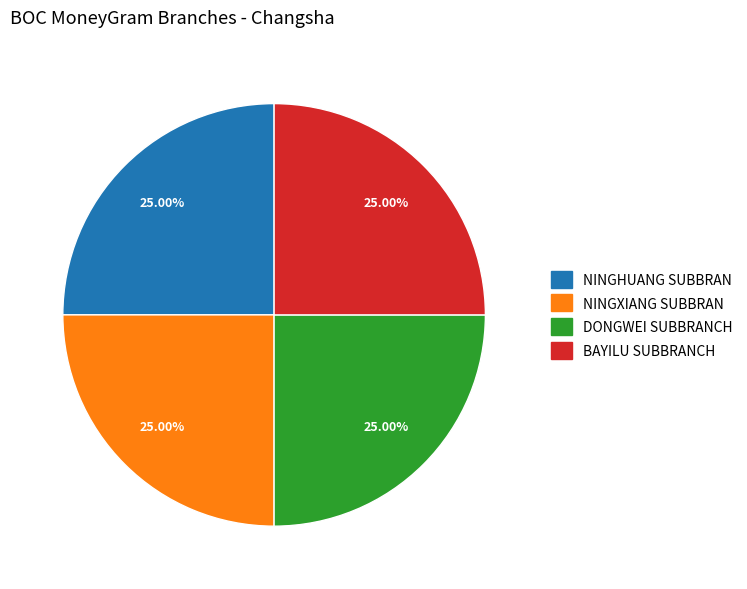

Does NINGHUANG SUBBRAN account for over 50% of the chart?

No